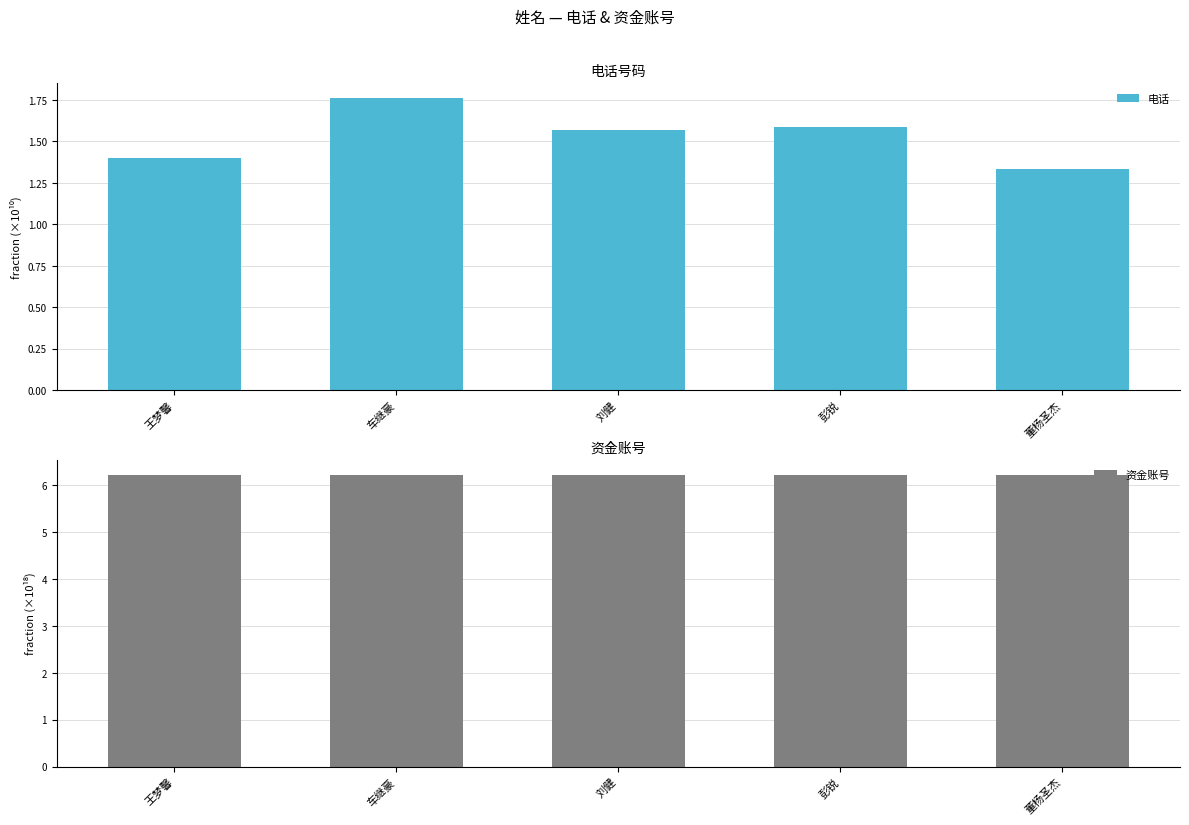

Rank the categories by 资金账号 value from highest to lowest.

彭锐, 董杨圣杰, 刘健, 王梦馨, 车继豪